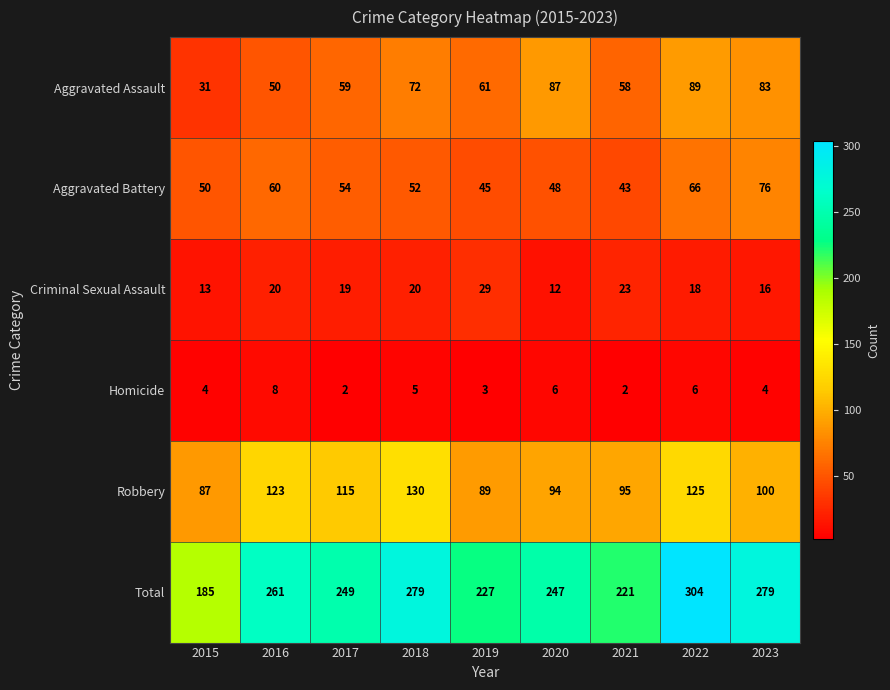

What is the sum of the Robbery values at 2016 and 2015?

210